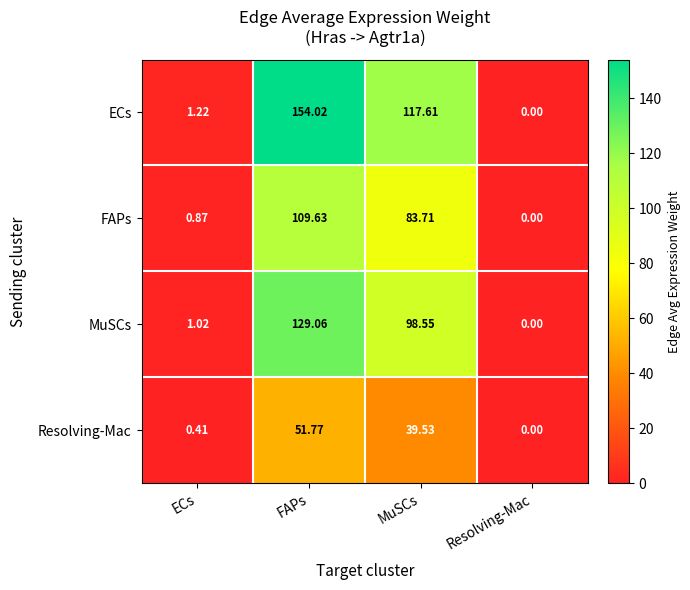

At which label is MuSCs closest to 64?

MuSCs